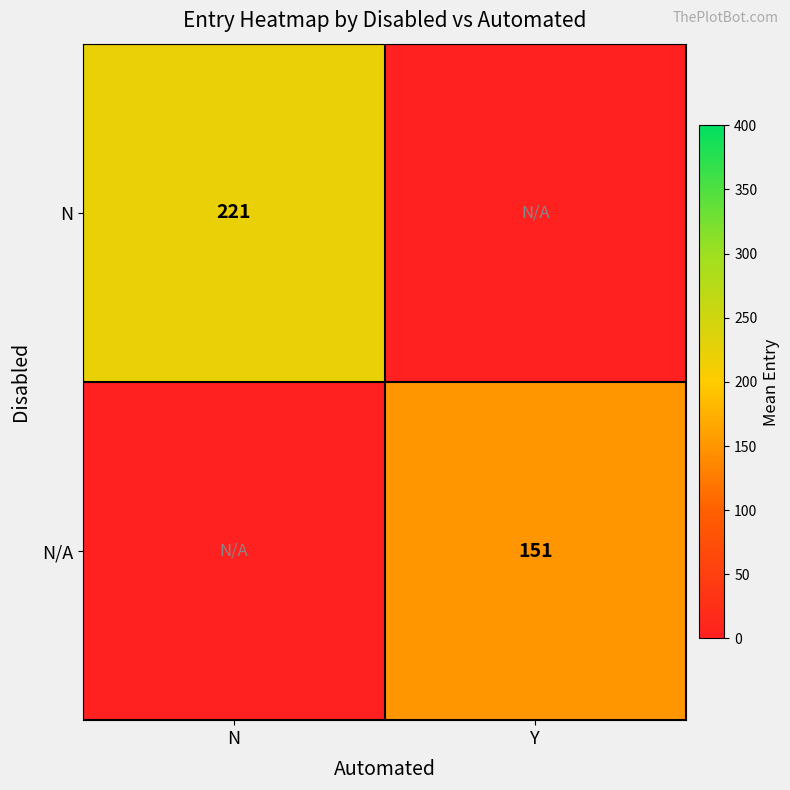

The N/A series shows 151 at Y. True or false?

True